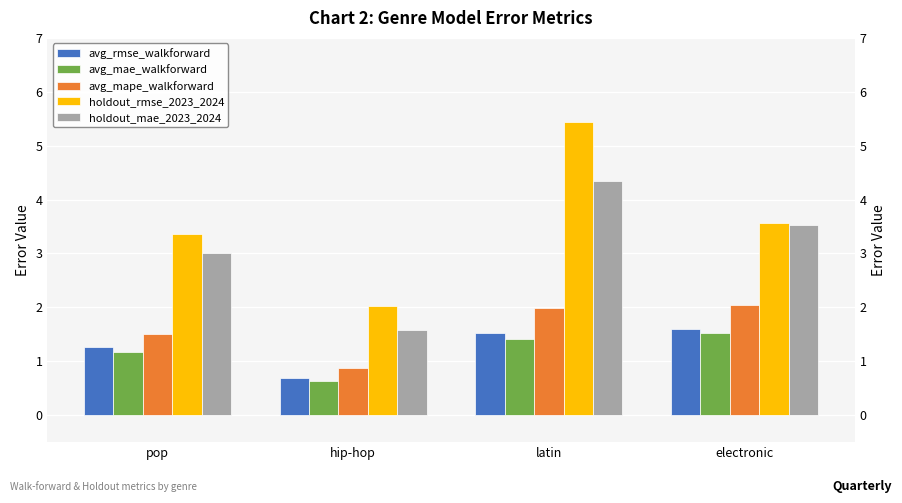

Where is avg_rmse_walkforward nearest to the value 1?

pop